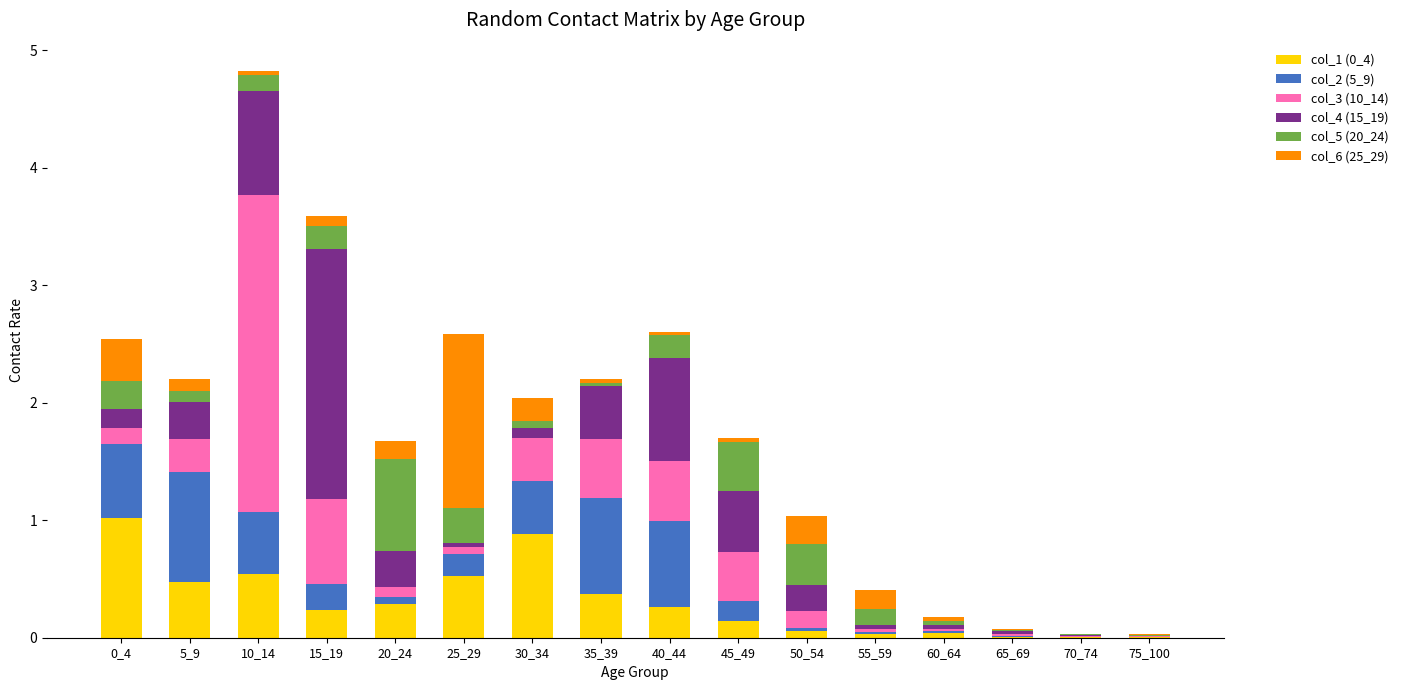

True or false: col_1 (0_4) has a value of 0.0 at 65_69.

True